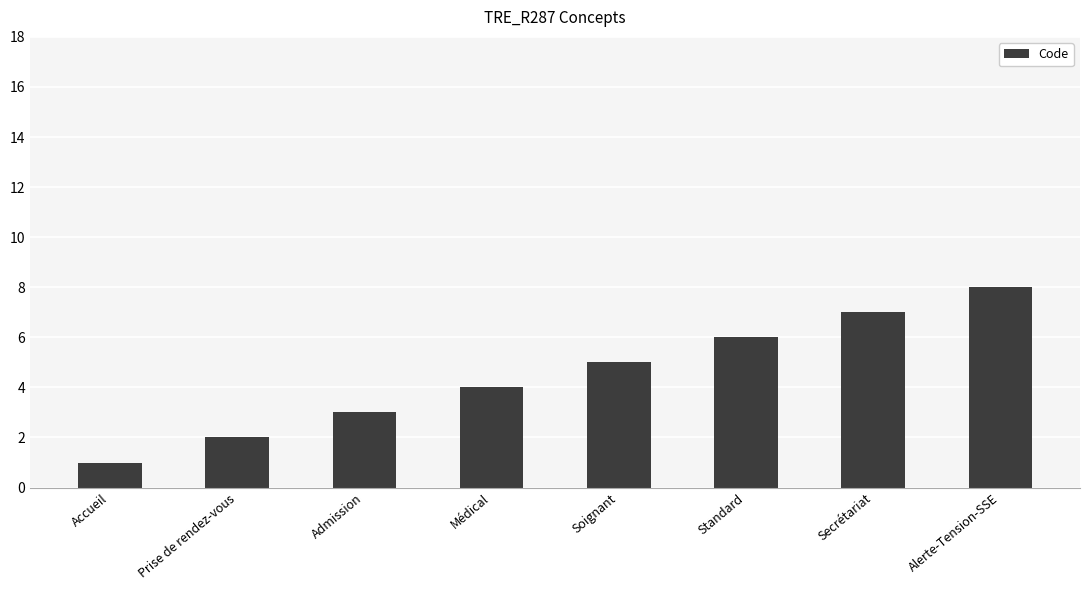

What is the difference between the values at Secrétariat and Standard?

1